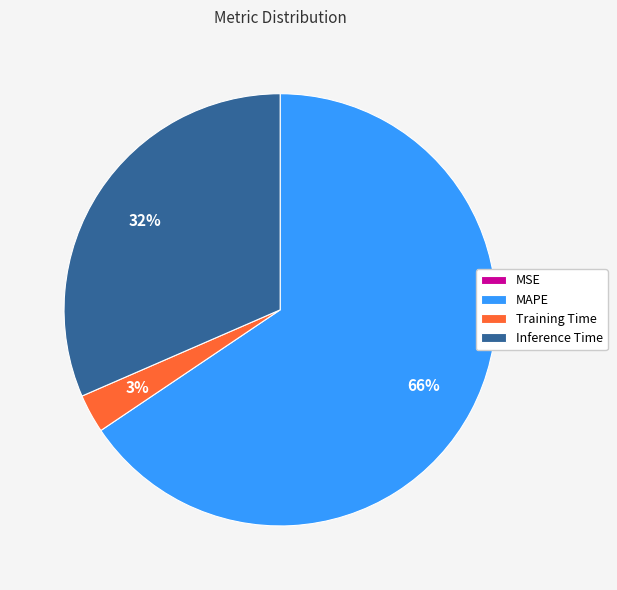

Combined, do Inference Time and MAPE account for over 50%?

Yes